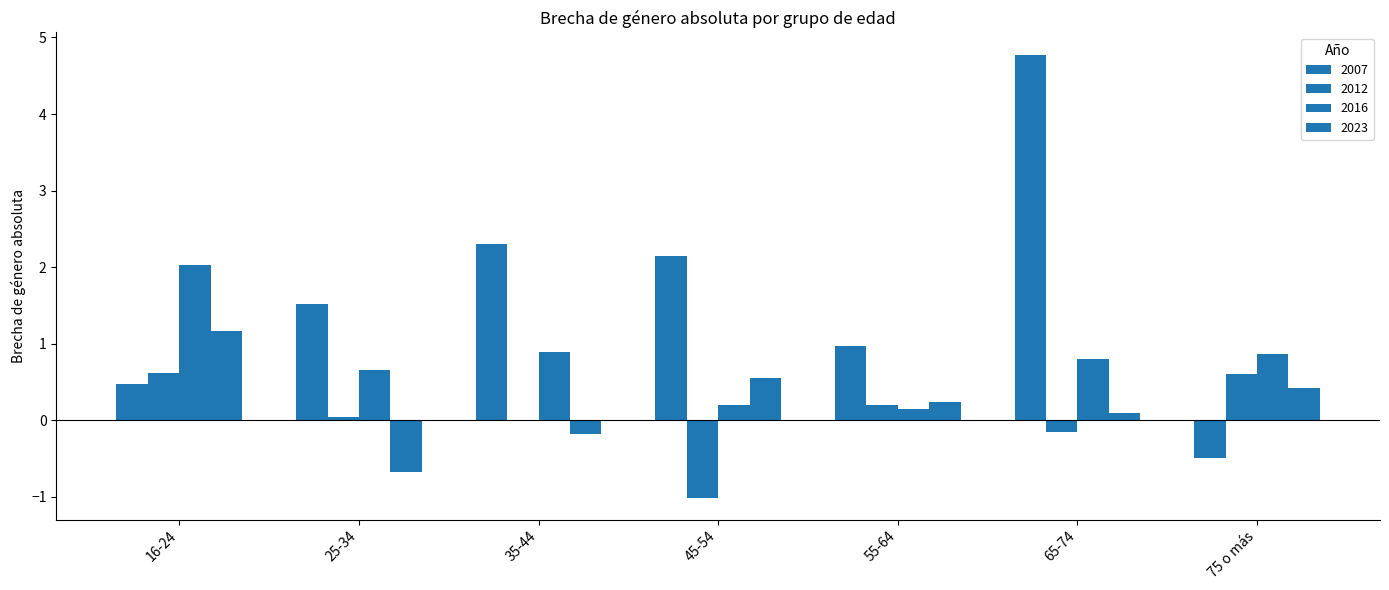

How many values in the 2023 series exceed 0?

5